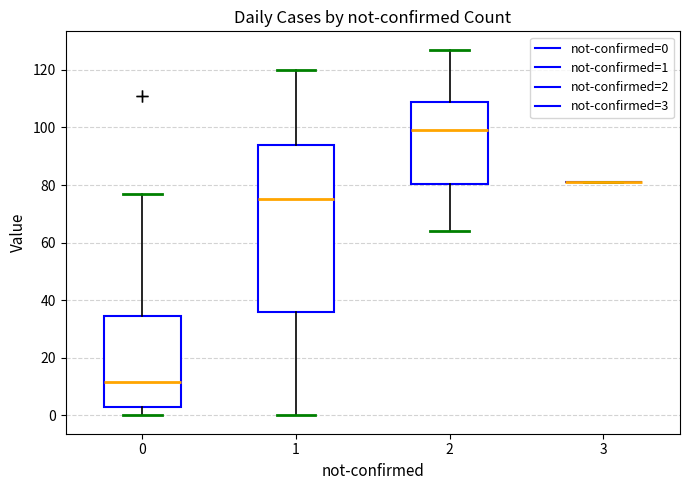

Reading left to right, read every box against the y-axis: the position of its median line, the range the box covers, and the ends of its whiskers. The values are not printed on the chart, so give them approximately, as read against the axis.

0: median 12, box 4 to 34, whiskers 0 to 78
1: median 76, box 36 to 94, whiskers 0 to 120
2: median 100, box 80 to 108, whiskers 64 to 128
3: box collapsed to a line at 82, whiskers 82 to 82